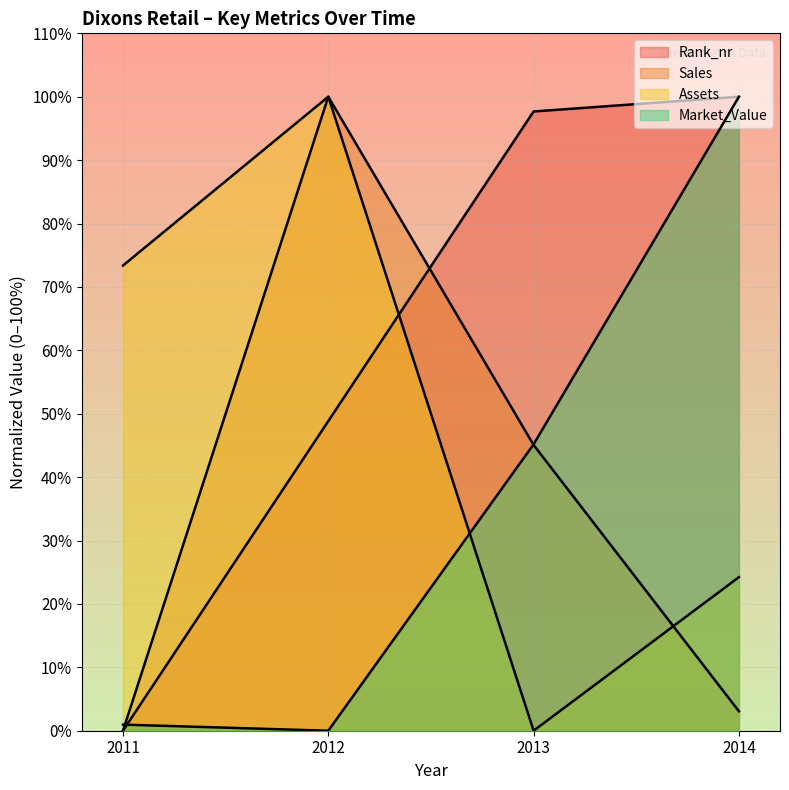

How many lines are shown in the chart?

4